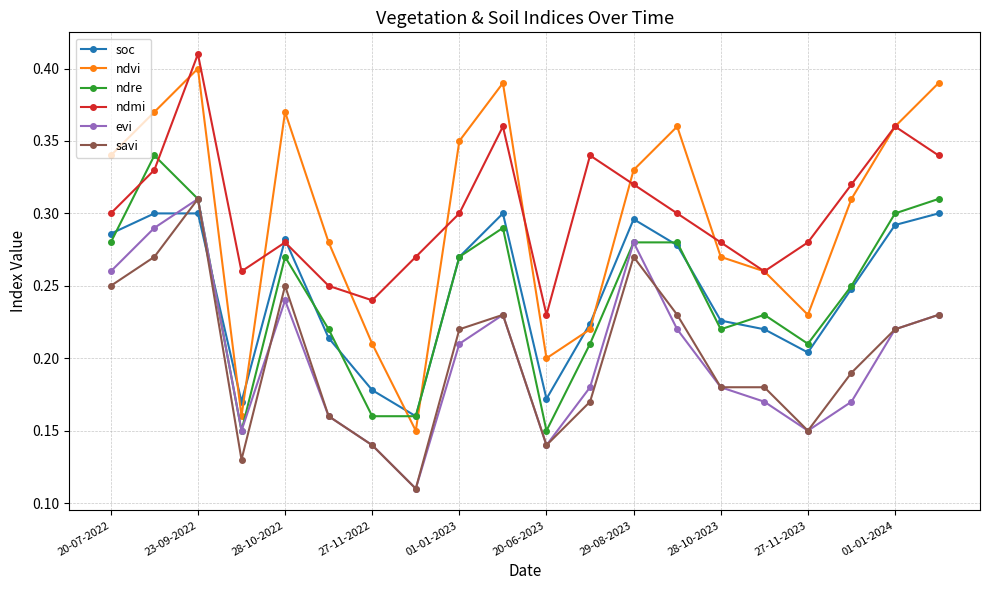

At how many categories does at least one series exceed 0?

20